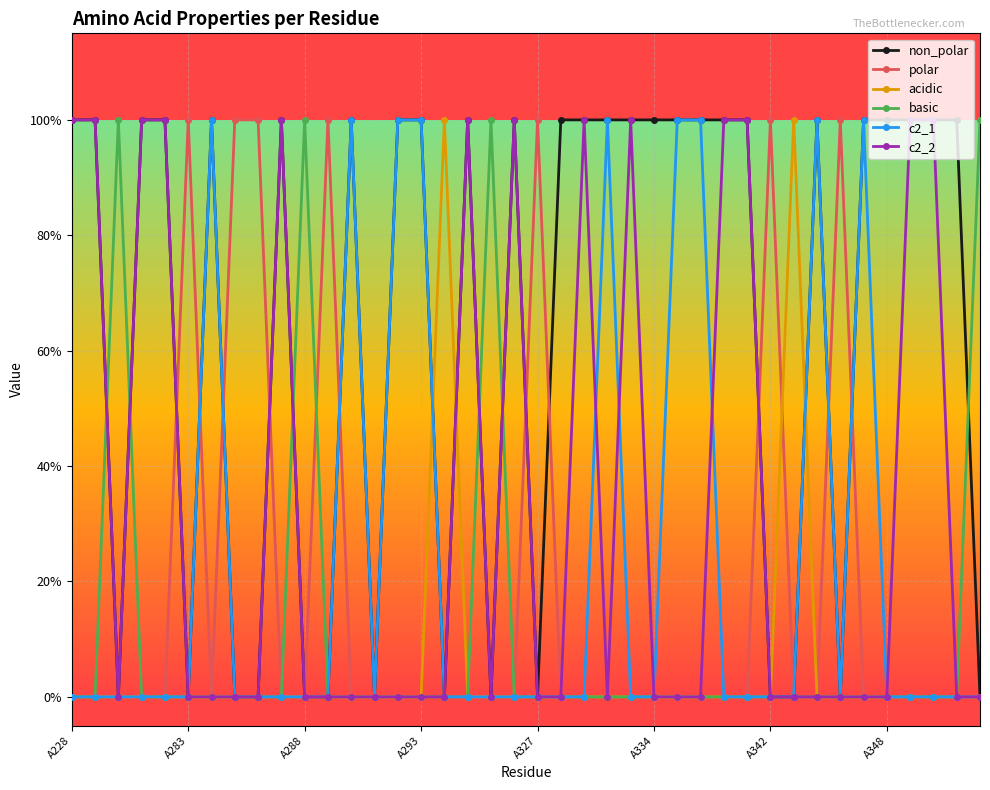

What are all the series names shown in the legend?

non_polar, polar, acidic, basic, c2_1, c2_2